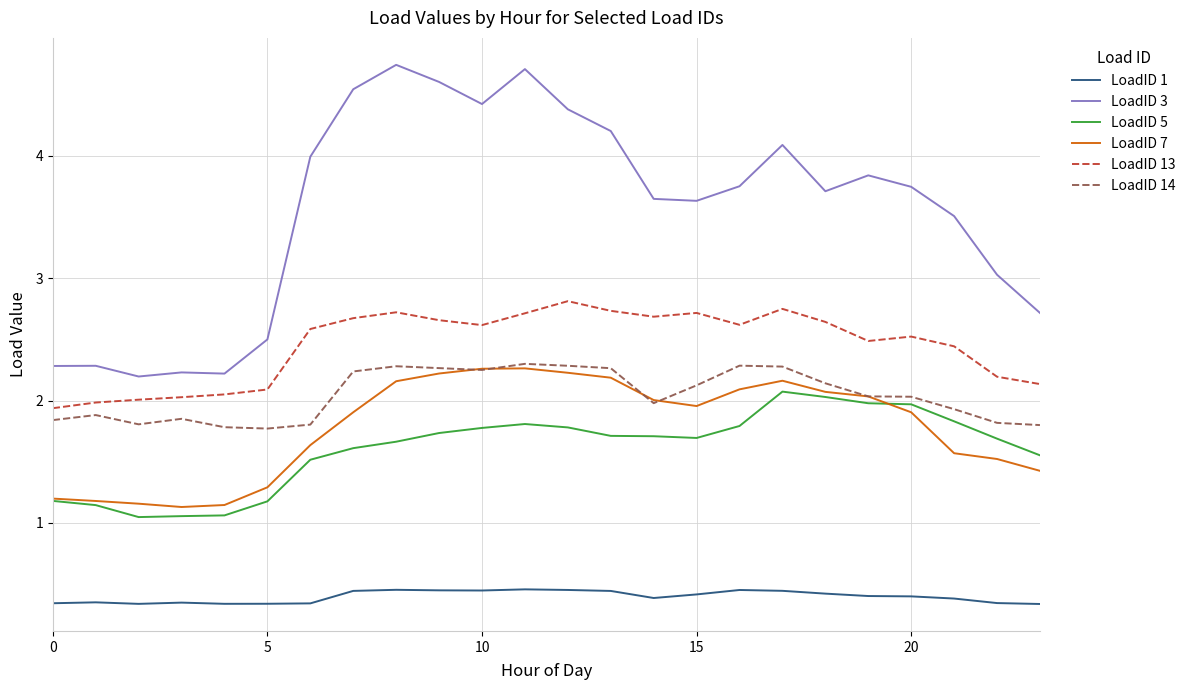

How many values in the LoadID 14 series exceed 2?

13